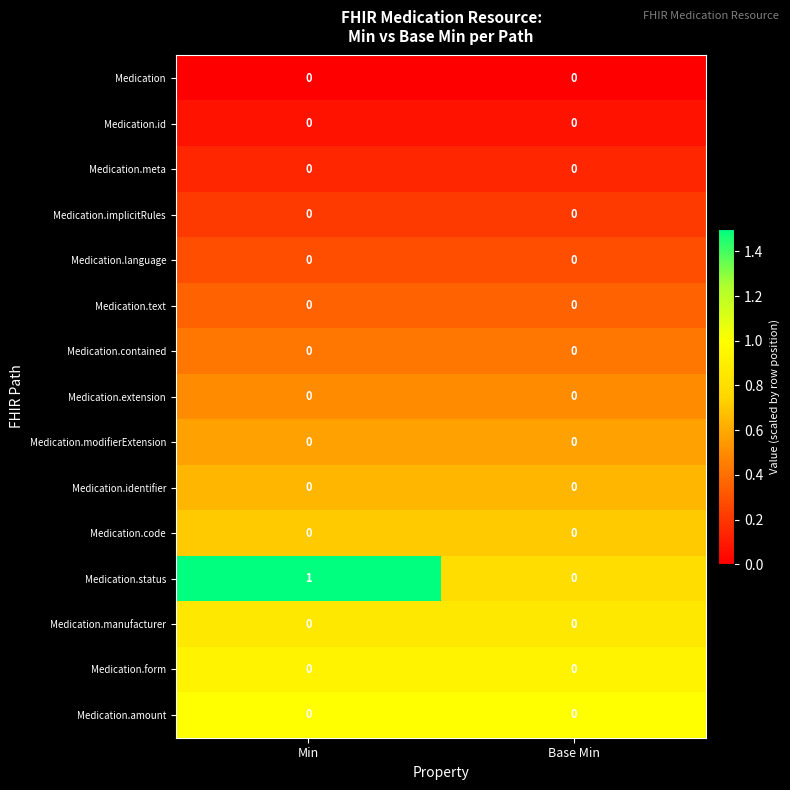

Which series has the largest range (max minus min)?

Medication.status